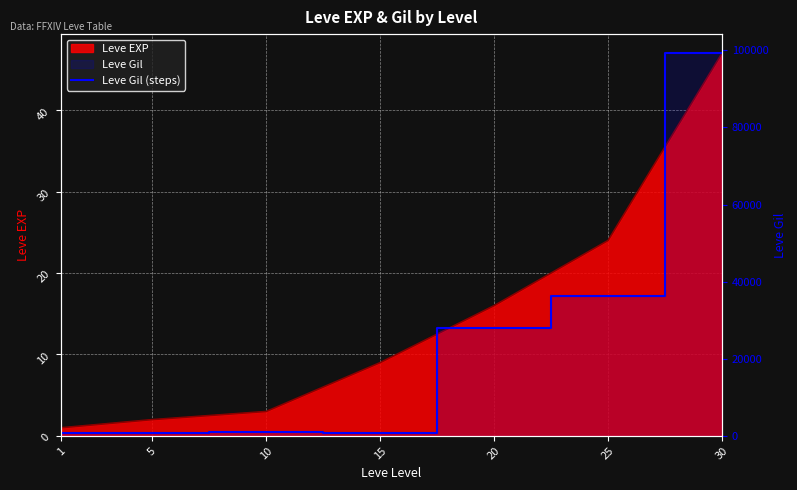

How many data points are less than 990?

3